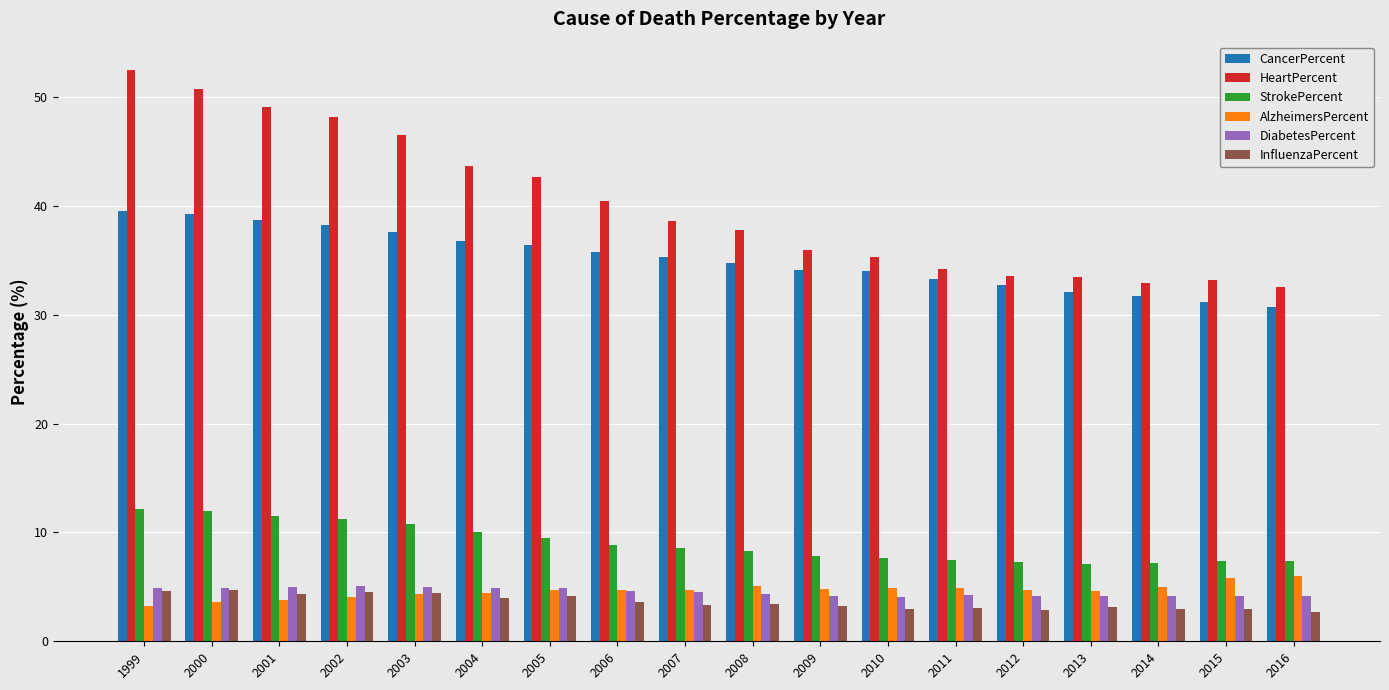

Is the value of HeartPercent at 2013 greater than the value of StrokePercent at 2014?

Yes